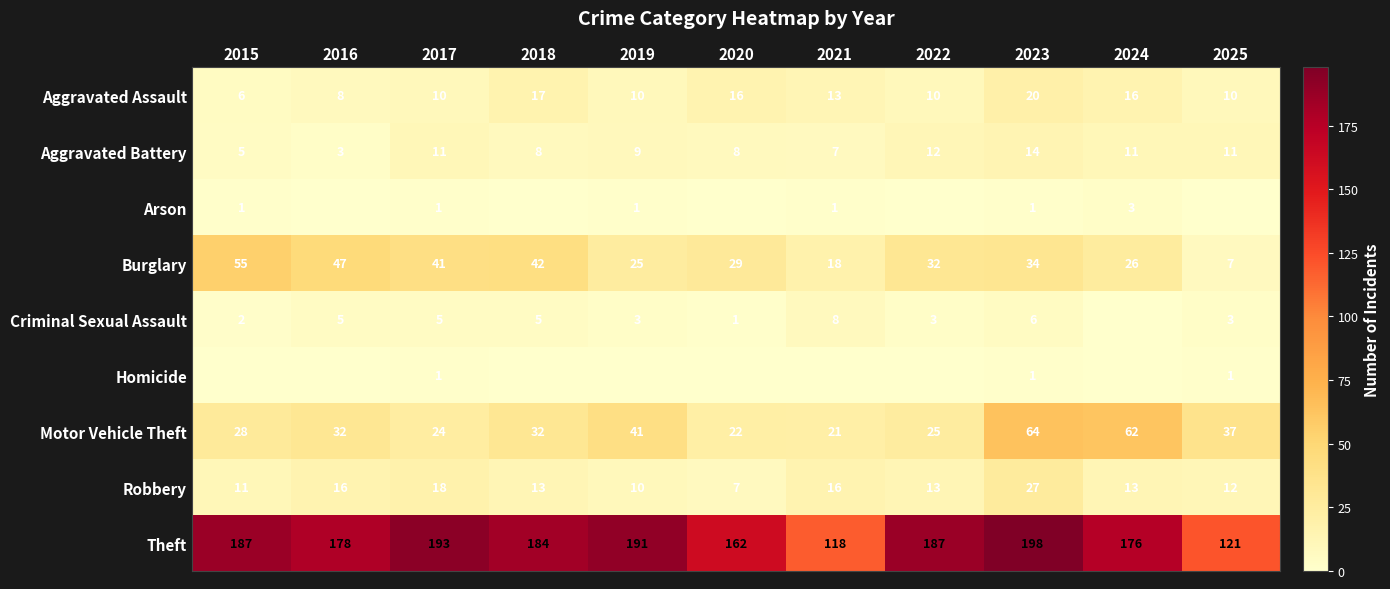

What is the difference between the maximum and minimum values in the Aggravated Assault series?

14